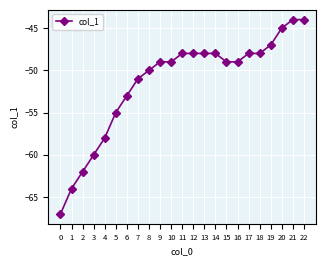

Is it true that the value at 15 is -34?

False